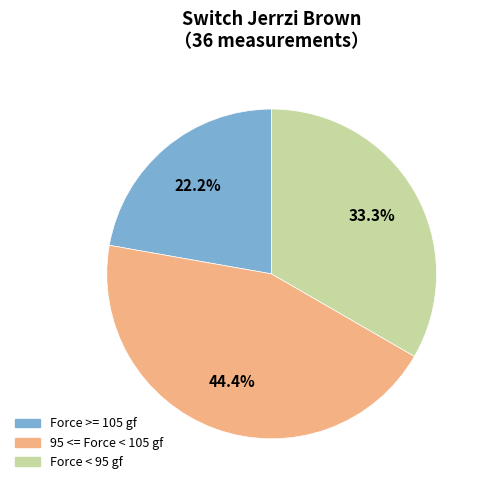

Does any single category account for the majority?

No